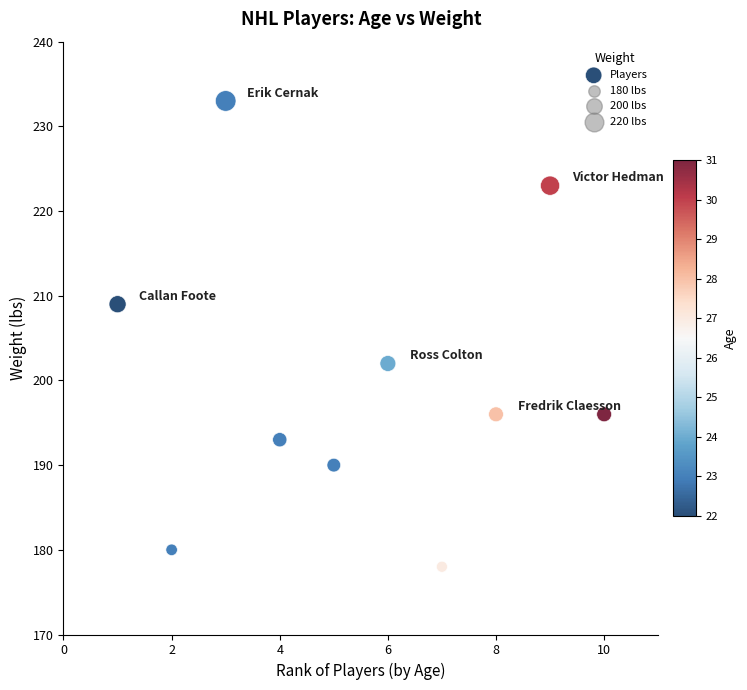

What is the average Y value?

200